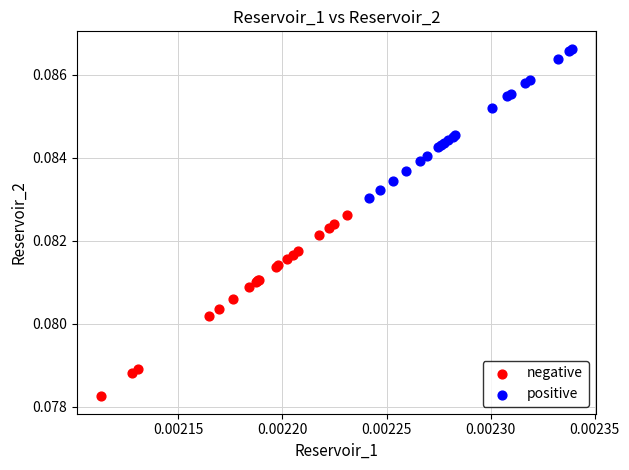

Which series has the widest spread of Y values?

negative